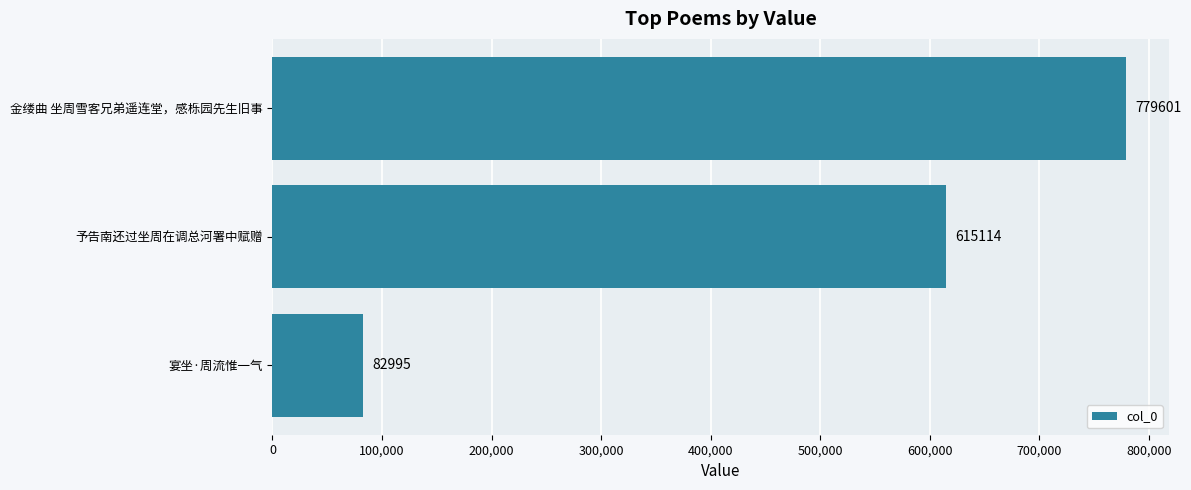

The chart shows a value of 965291 at 予告南还过坐周在调总河署中赋赠. True or false?

False